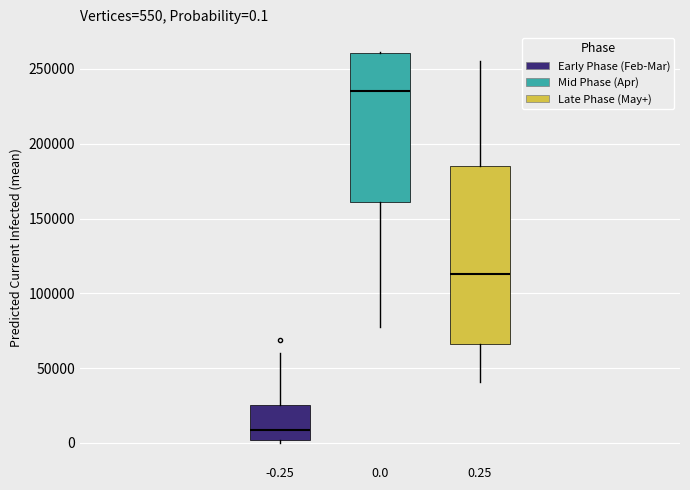

Comparing the boxes themselves (not the whiskers), which one is the tallest?

0.25